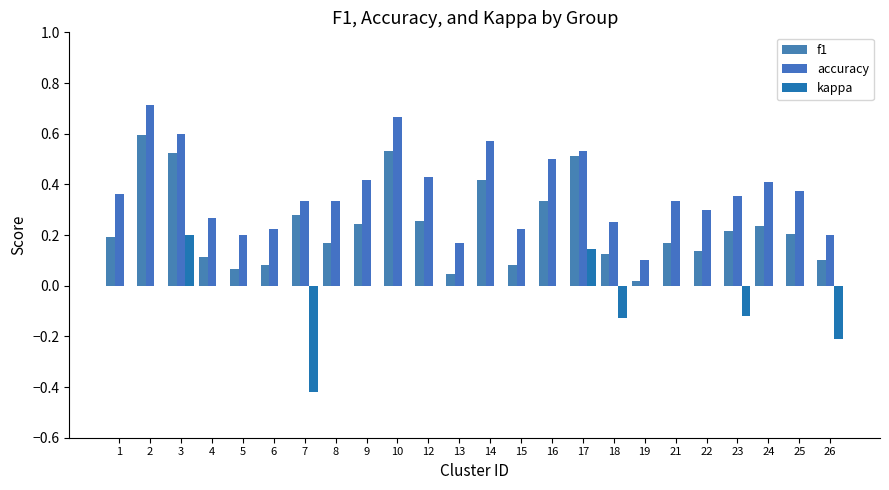

Rank the series at 23 from highest to lowest value.

accuracy, f1, kappa